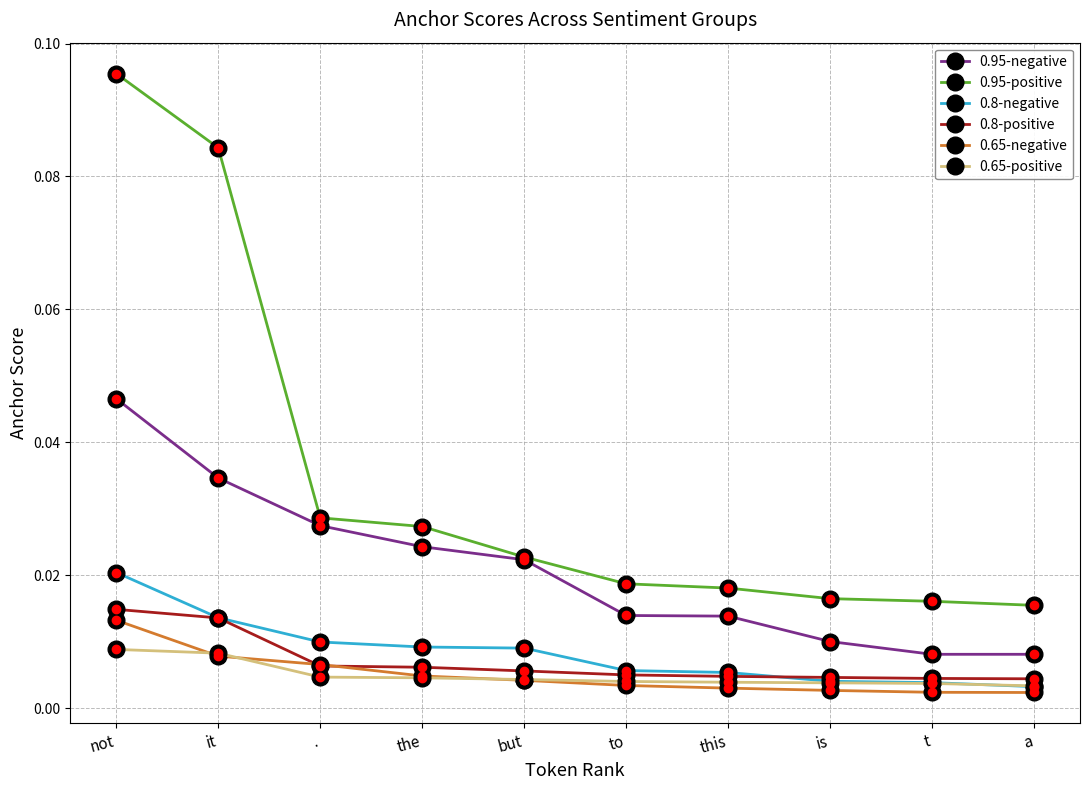

How many intersections are there between 0.65-positive and 0.8-negative?

1